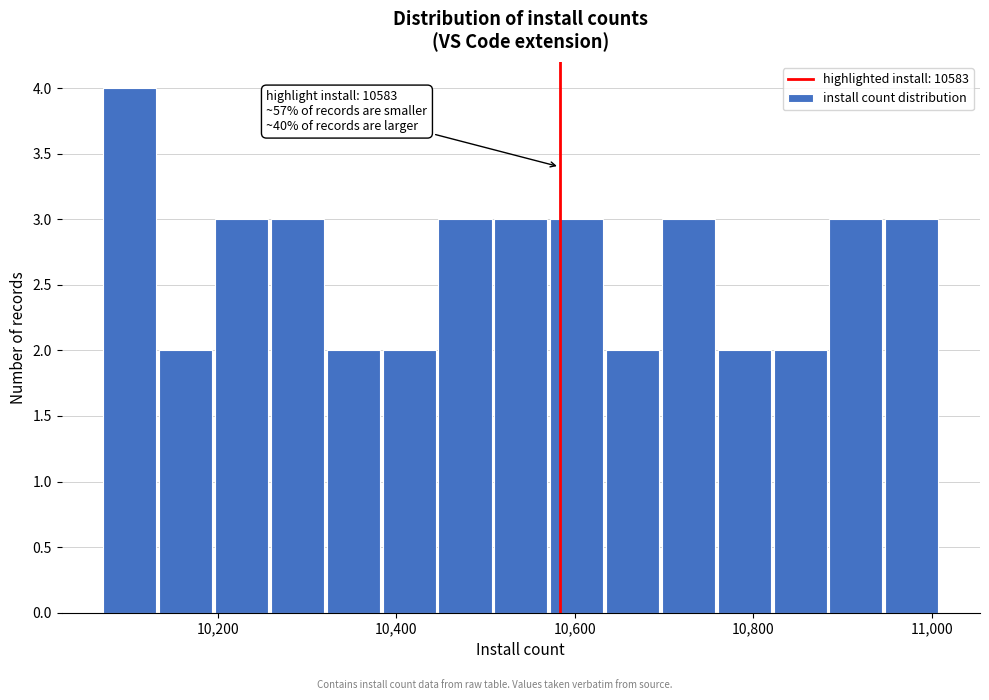

Read against the x-axis, roughly where is the centre of the tallest bar?

10100